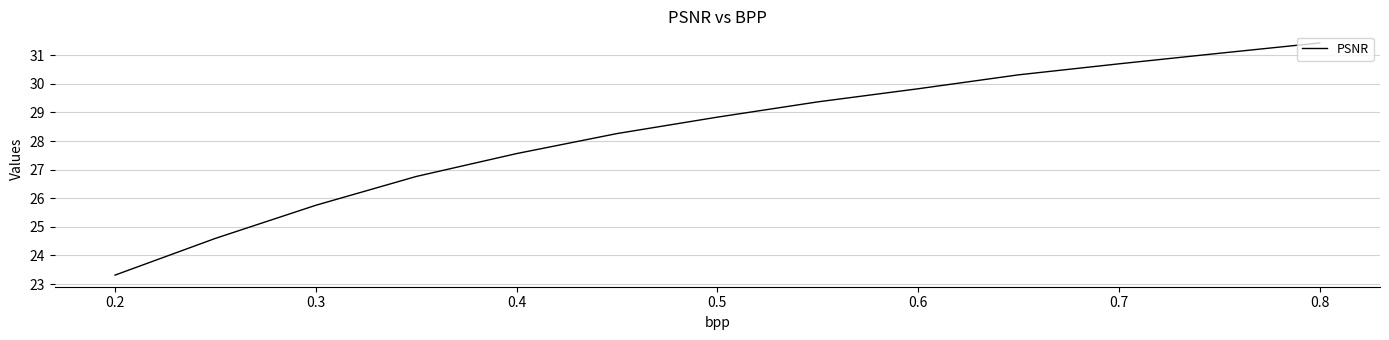

What is the difference between the maximum and minimum values?

8.1